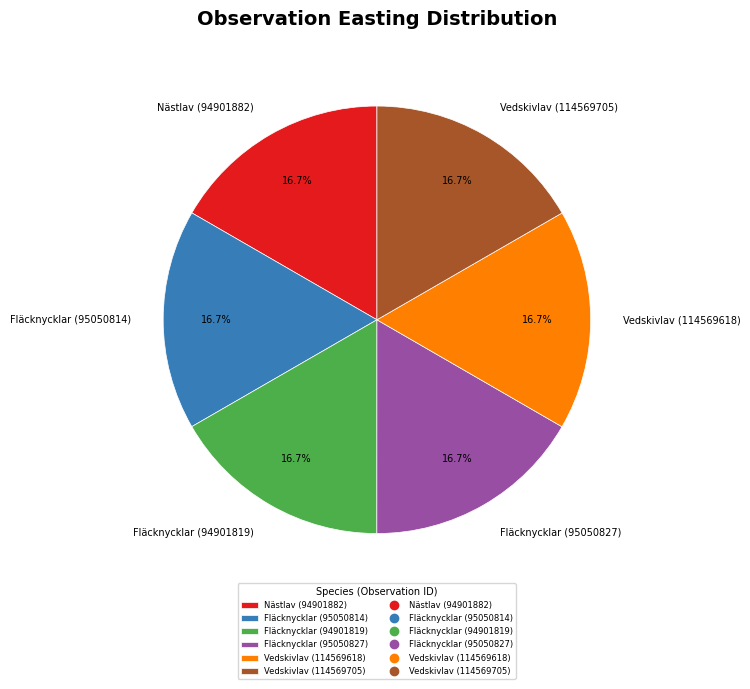

Combined, what portion of the pie is Vedskivlav (114569705) and Vedskivlav (114569618)?

33.3%